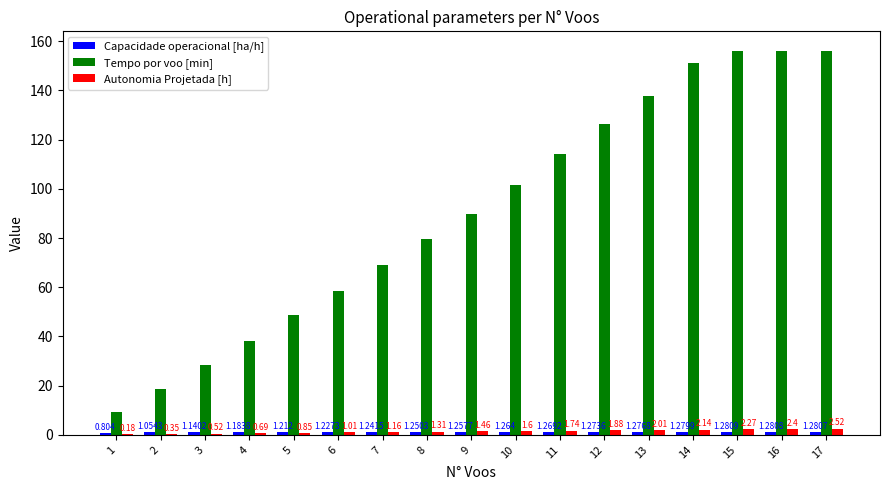

Between 1 and 5, which series saw the biggest shift?

Tempo por voo [min]